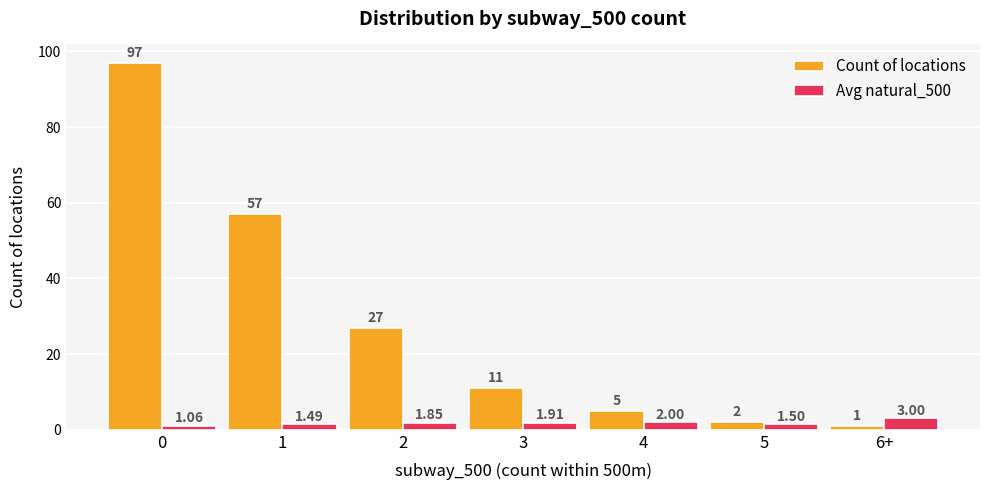

What is the label of the 3rd bar from the left?

2